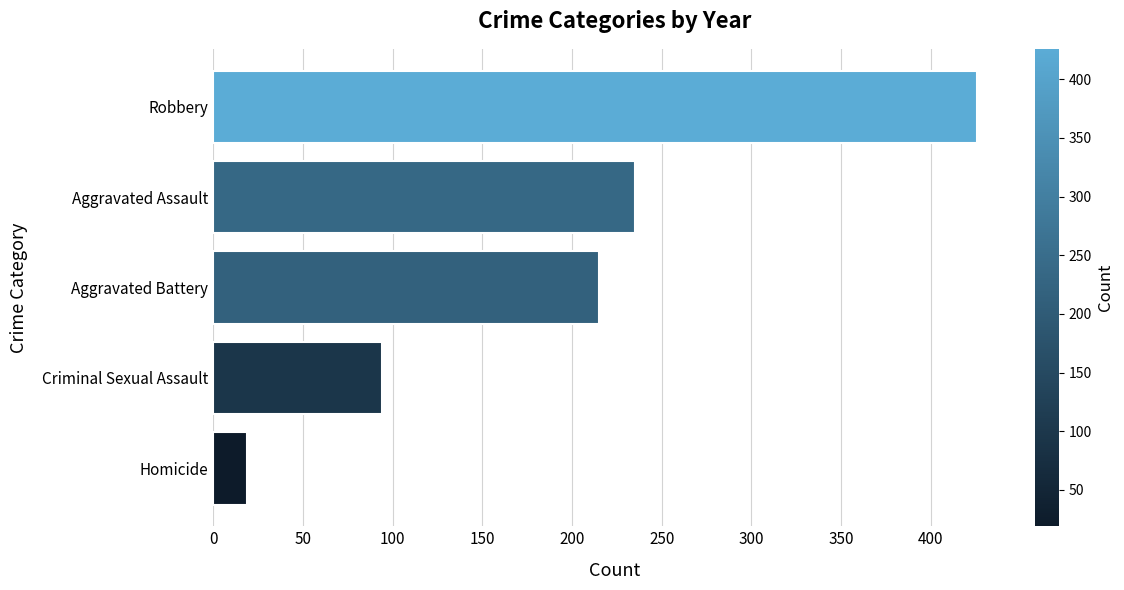

What is the sum of all values?

989